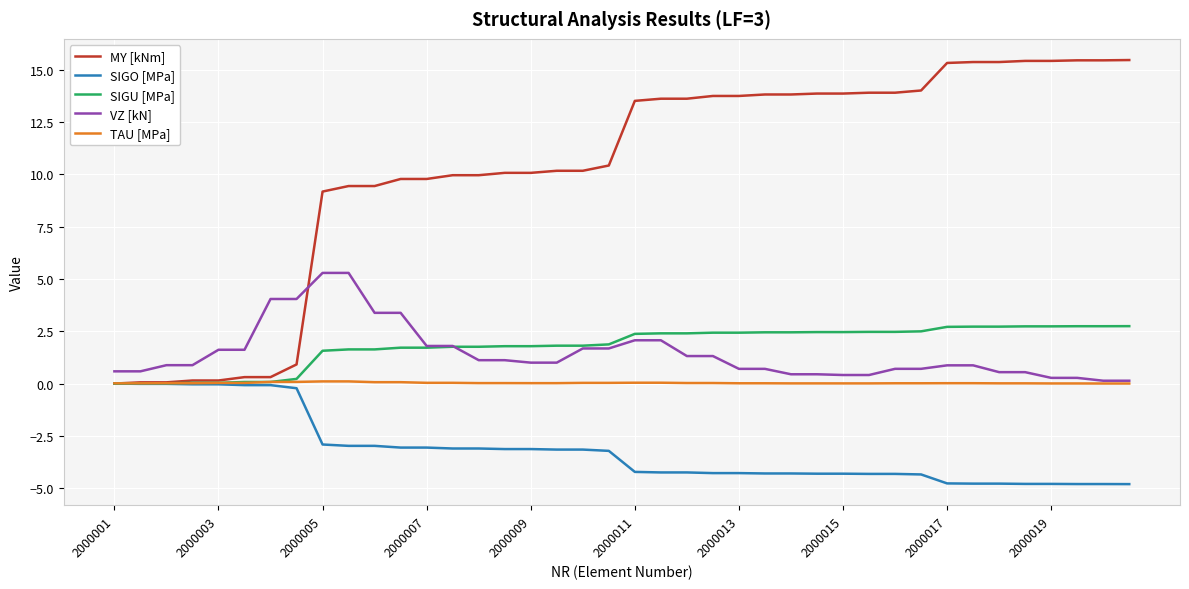

What is the maximum value shown in the chart?

15.5